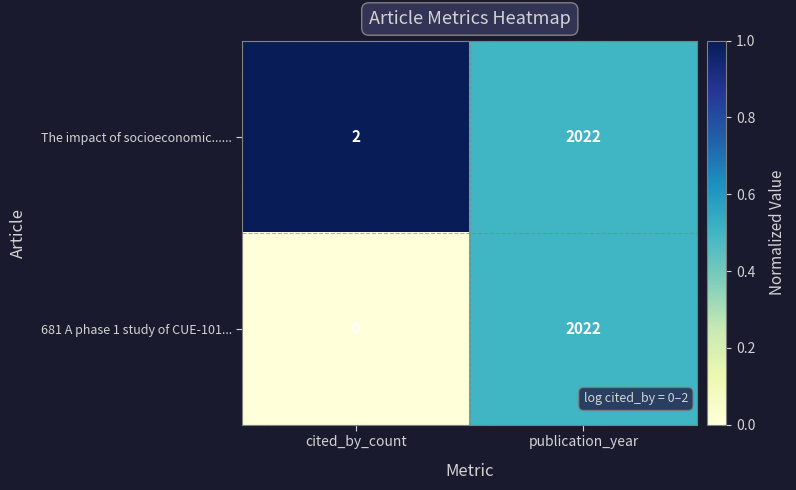

Between cited_by_count and publication_year, which series saw the biggest shift?

681 A phase 1 study of CUE-101...